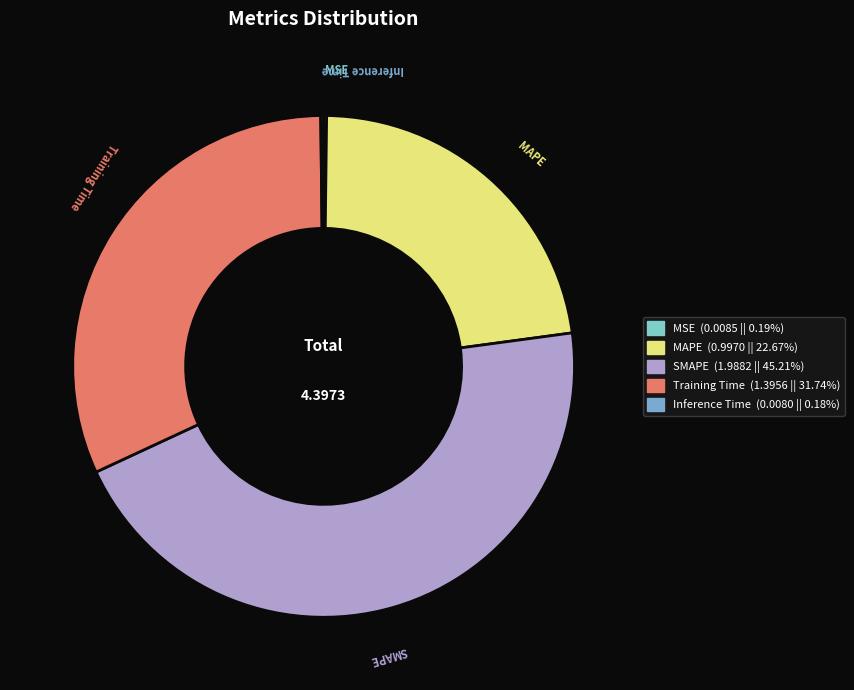

Which slice is the largest?

SMAPE